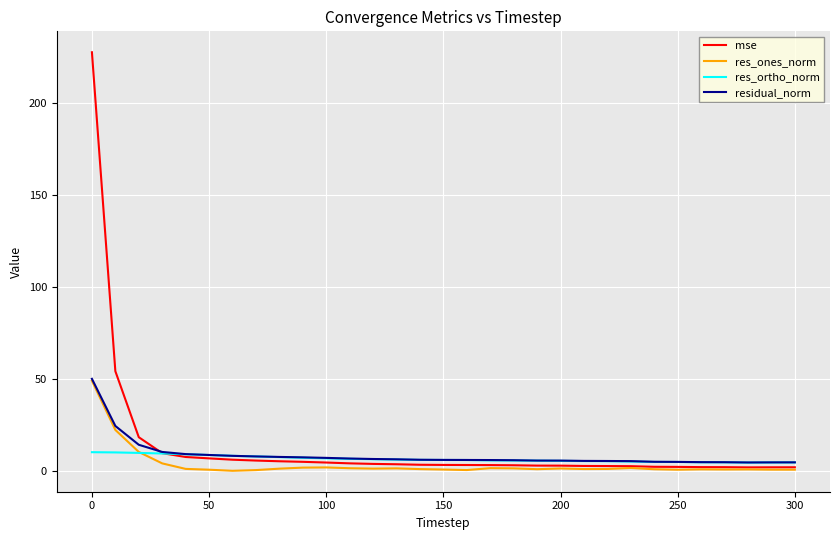

Which series has the largest range (max minus min)?

mse